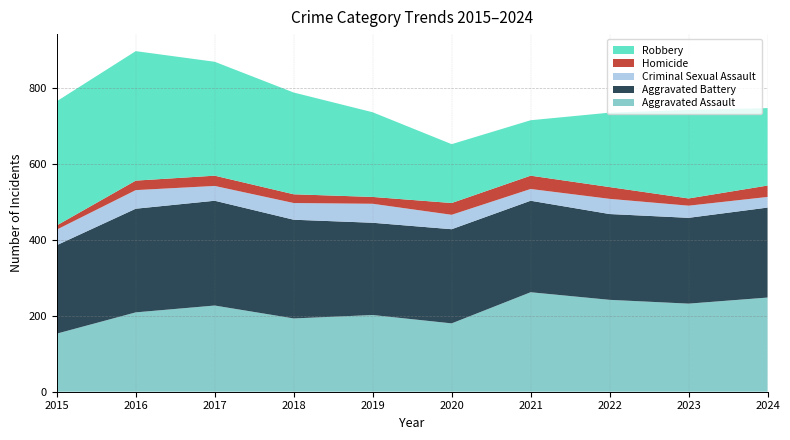

Reading left to right, extract all data points from this chart.

Aggravated Assault: 153	209	227	193	202	180	262	242	232	248
Aggravated Battery: 233	273	276	260	243	248	241	226	226	237
Criminal Sexual Assault: 41	49	39	44	50	38	31	40	32	28
Homicide: 11	25	27	23	18	31	35	31	19	30
Robbery: 327	341	300	268	223	155	146	196	233	204